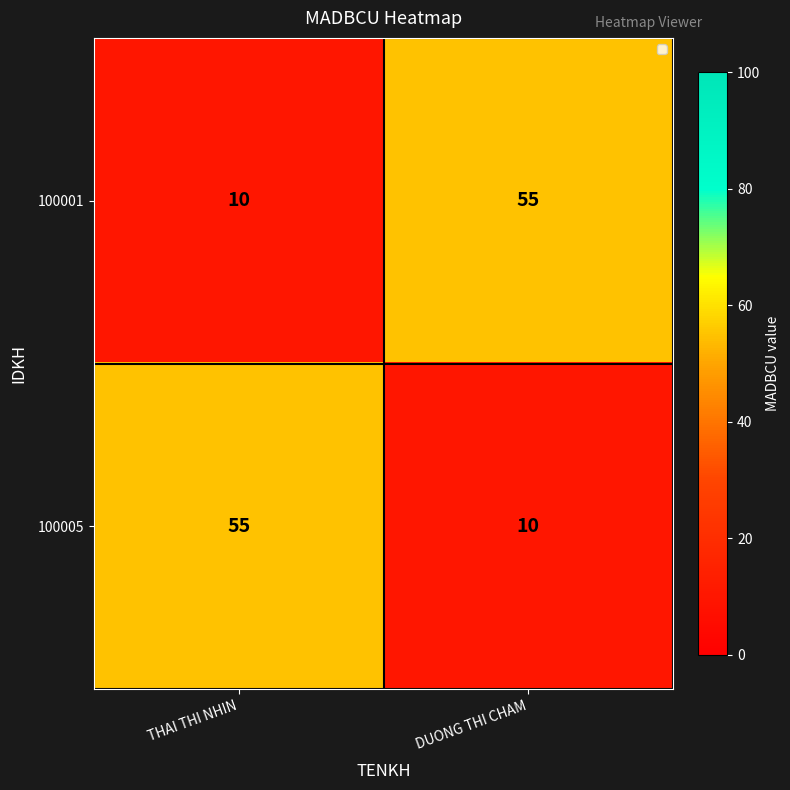

What is the sum of all 100001 values?

65